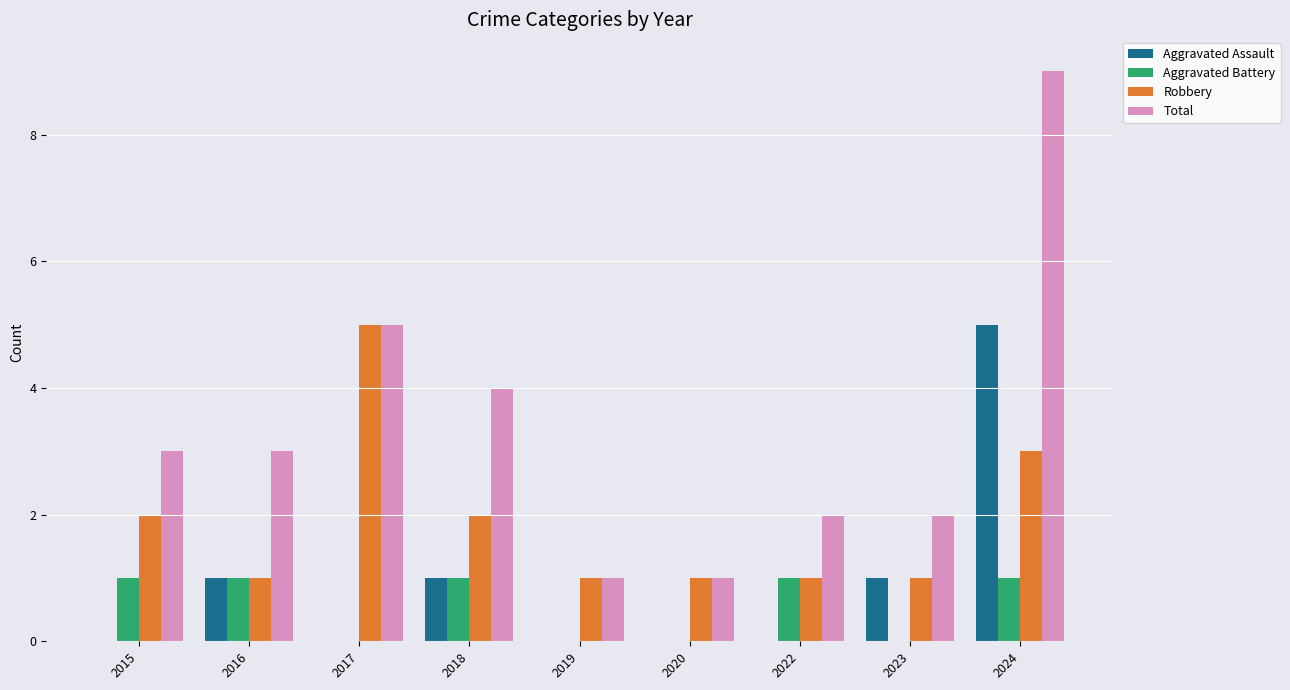

What is the greatest value displayed?

9